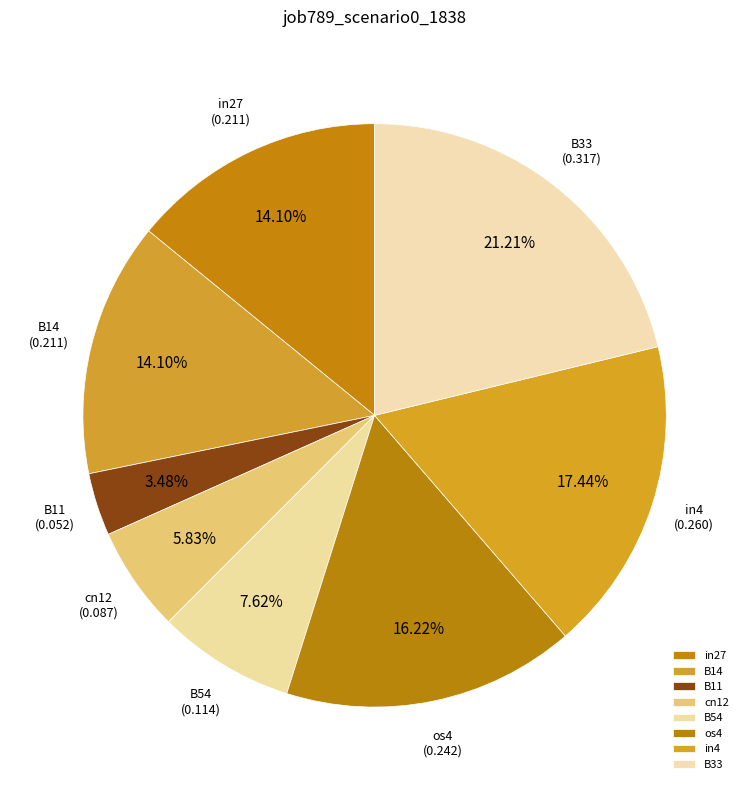

Does any single category account for the majority?

No